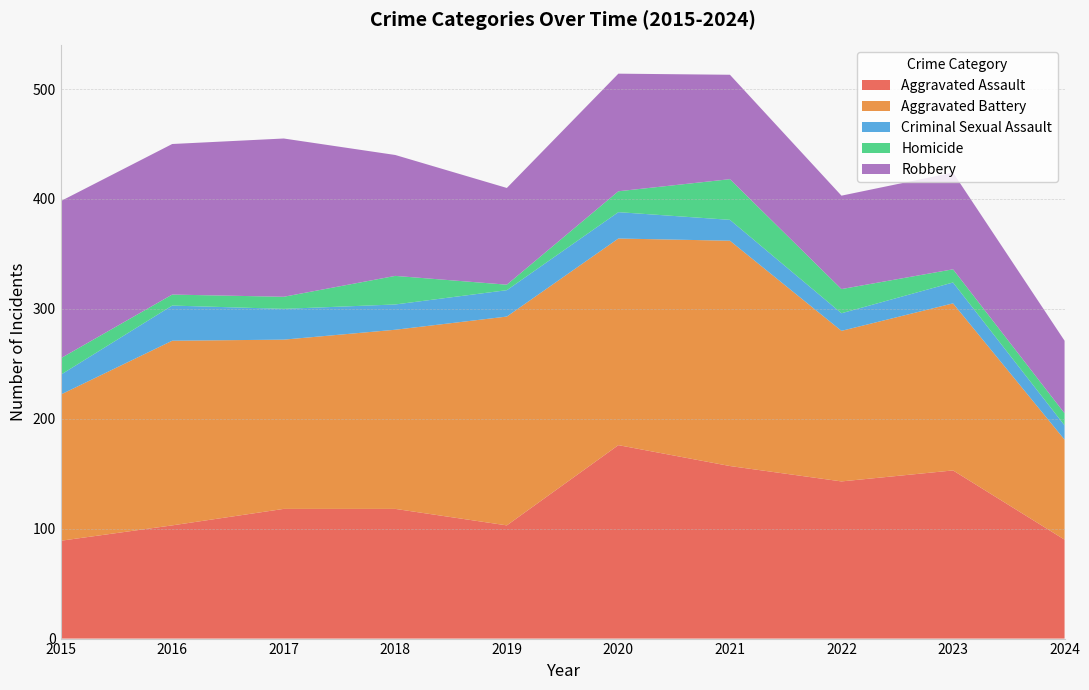

Reading right to left, transcribe all the data shown in this chart.

Aggravated Assault: 90	153	143	157	176	103	118	118	103	89
Aggravated Battery: 91	152	137	205	188	190	163	154	168	133
Criminal Sexual Assault: 13	19	16	19	24	24	23	28	32	18
Homicide: 11	12	22	37	19	5	26	11	10	15
Robbery: 66	88	85	95	107	88	110	144	137	143